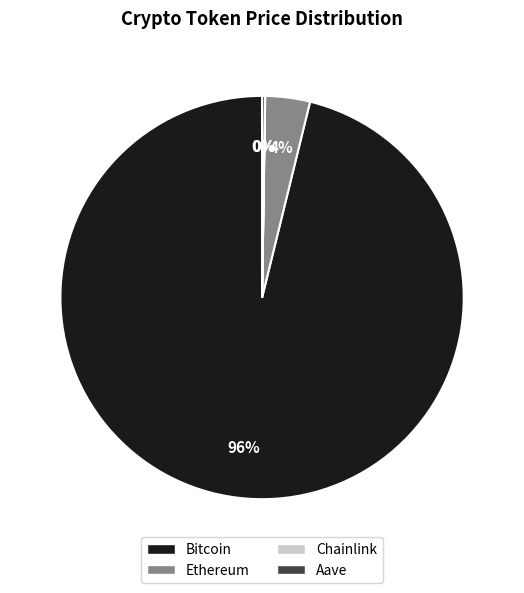

What is the majority slice?

Bitcoin